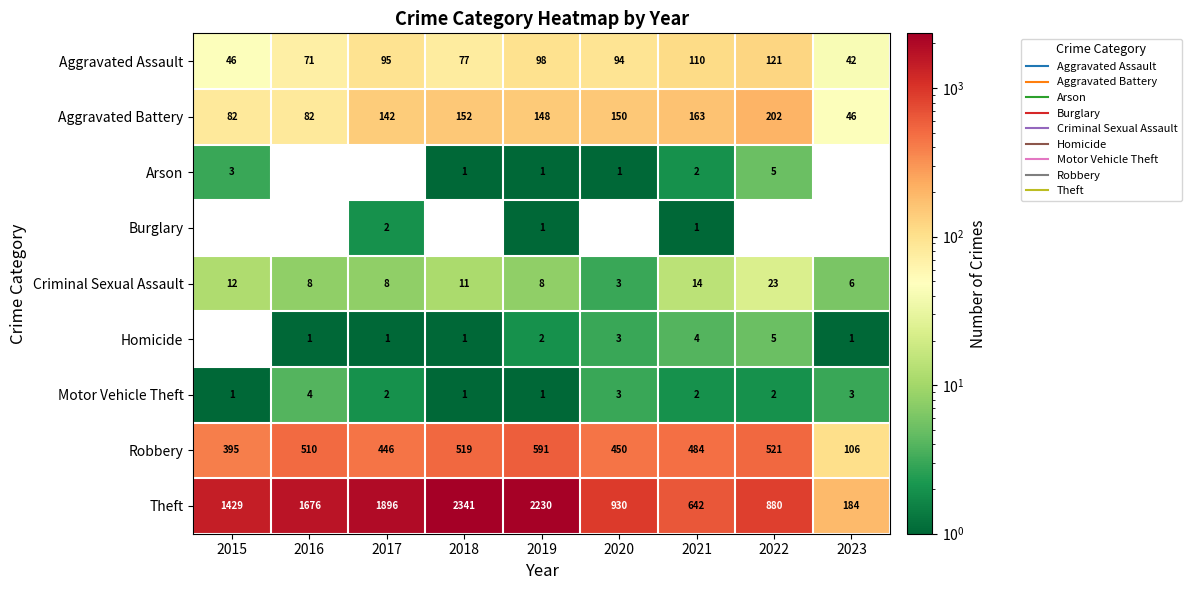

Between 2021 and 2017, which is larger?

2021